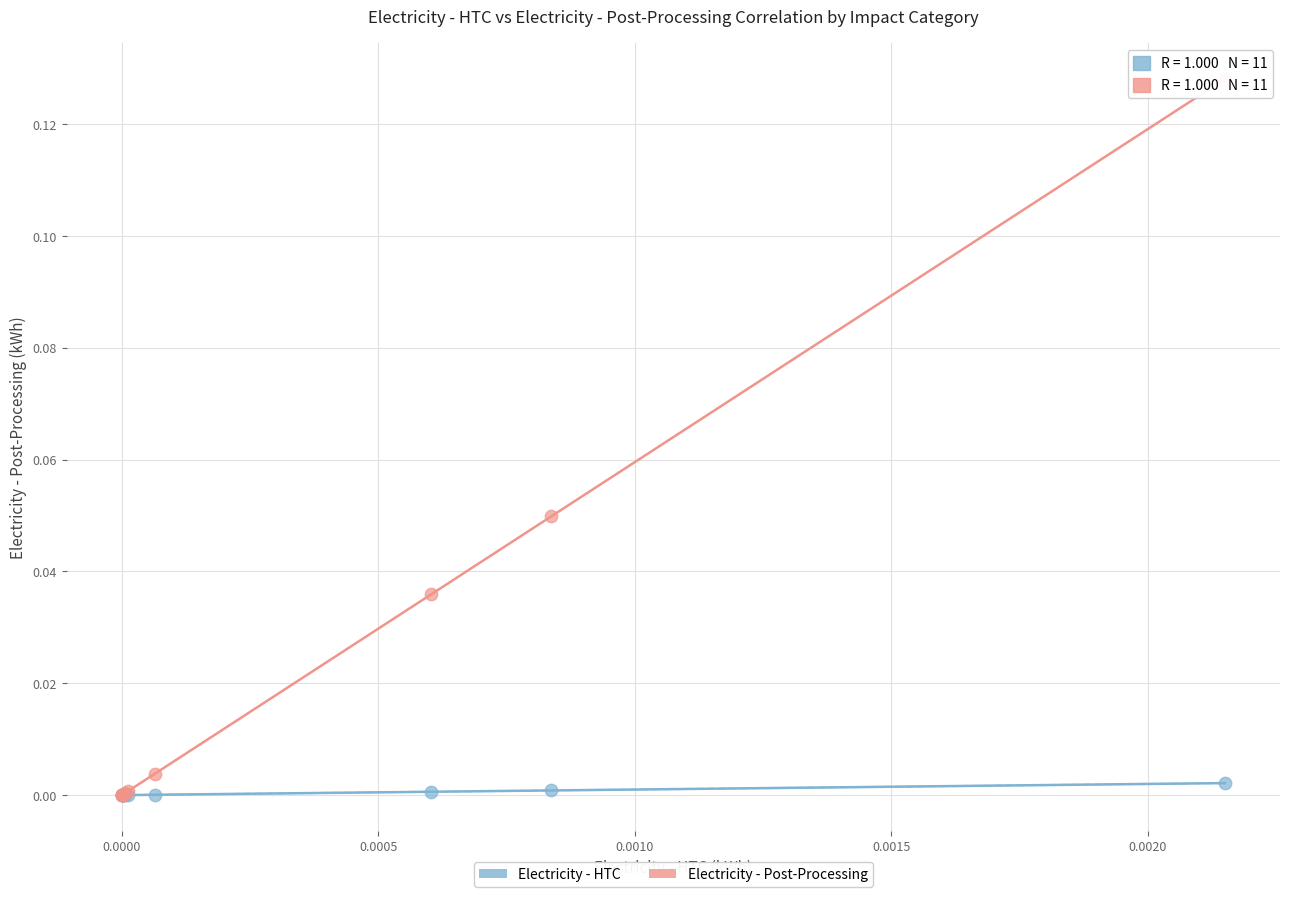

Which series contains the highest Y value?

Electricity - Post-Processing